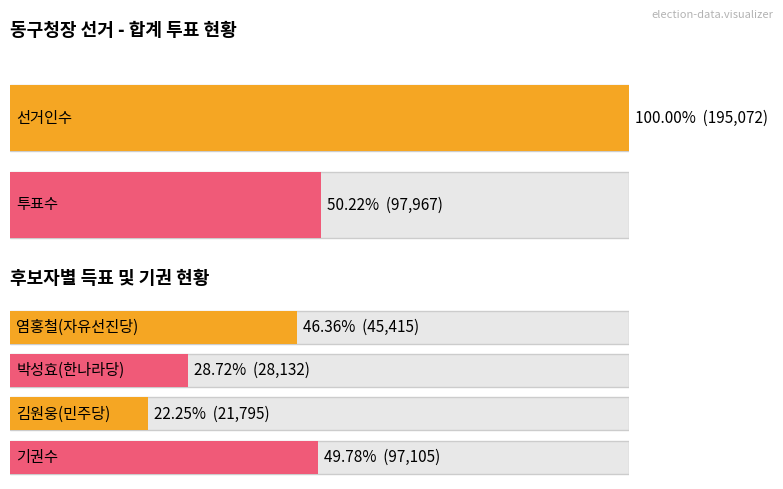

What is the difference between the highest and lowest values at 5?

4219